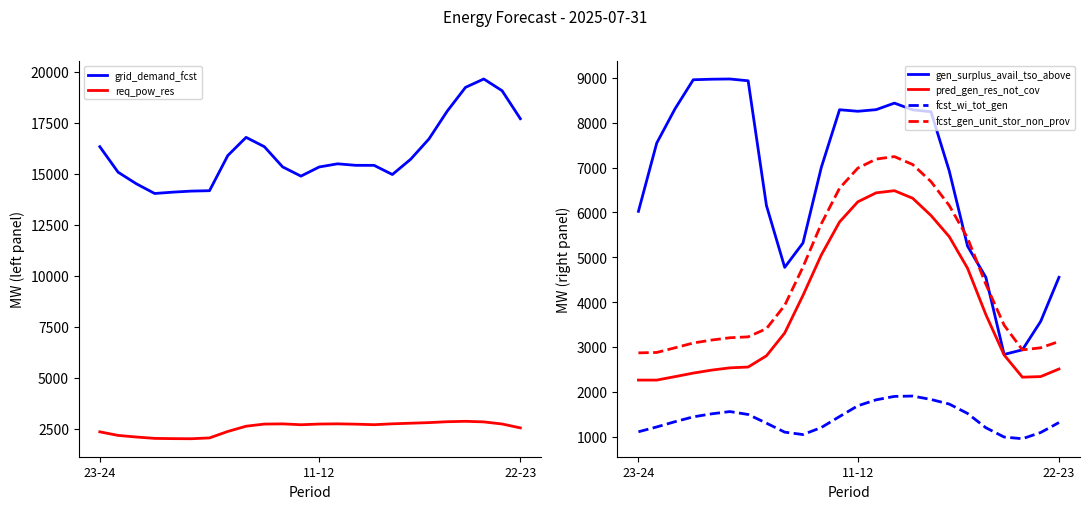

At which label is gen_surplus_avail_tso_above closest to 5904?

23-24